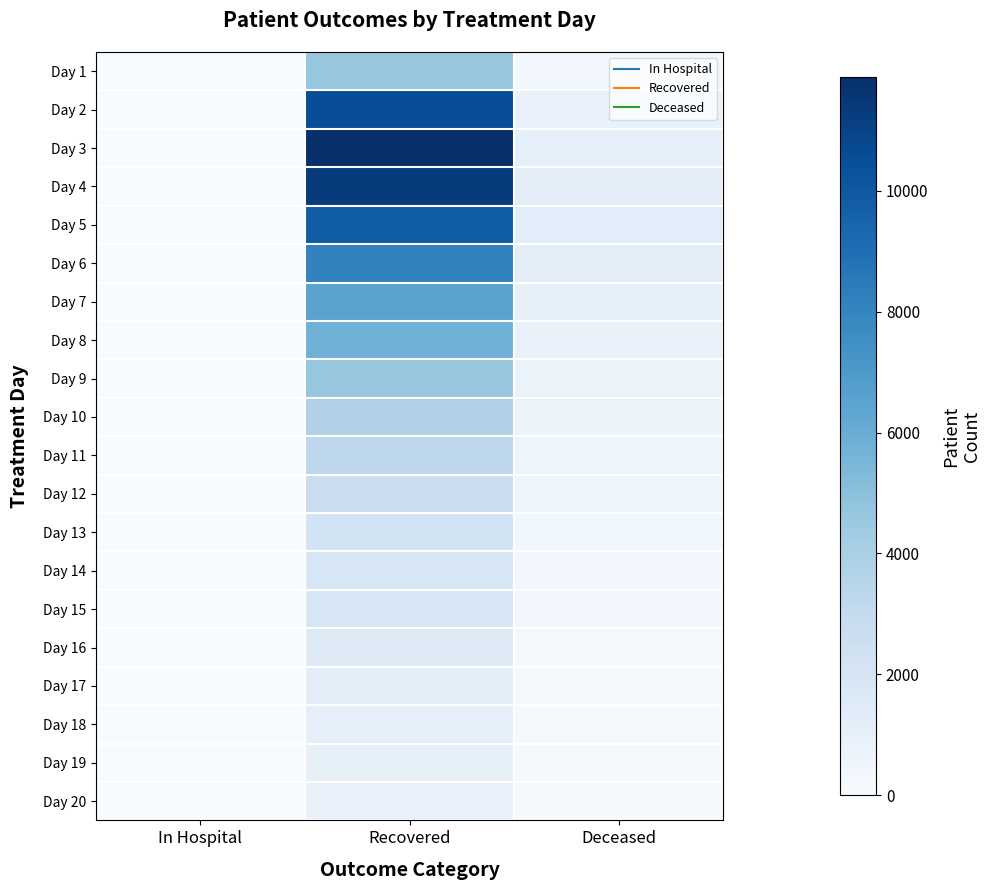

Between Recovered and In Hospital, which is larger?

Recovered